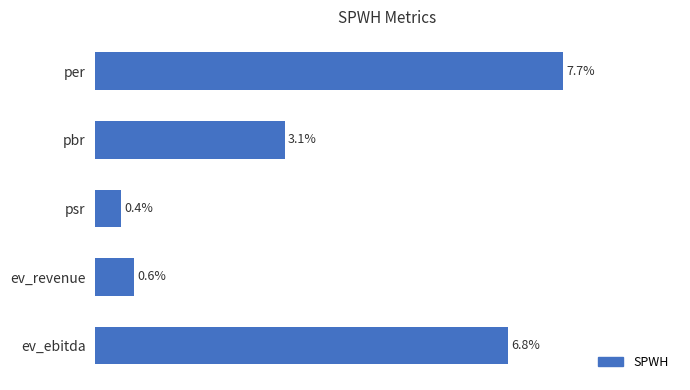

What is the label of the 3rd bar from the bottom?

psr